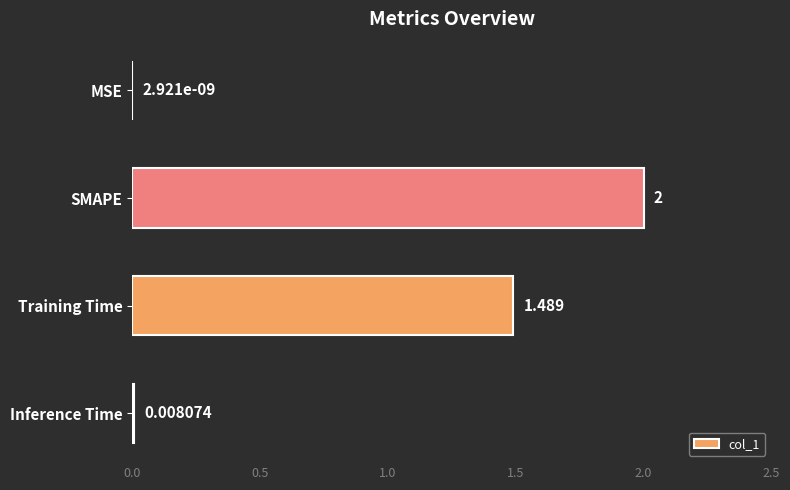

Which category has the highest value across all series?

SMAPE